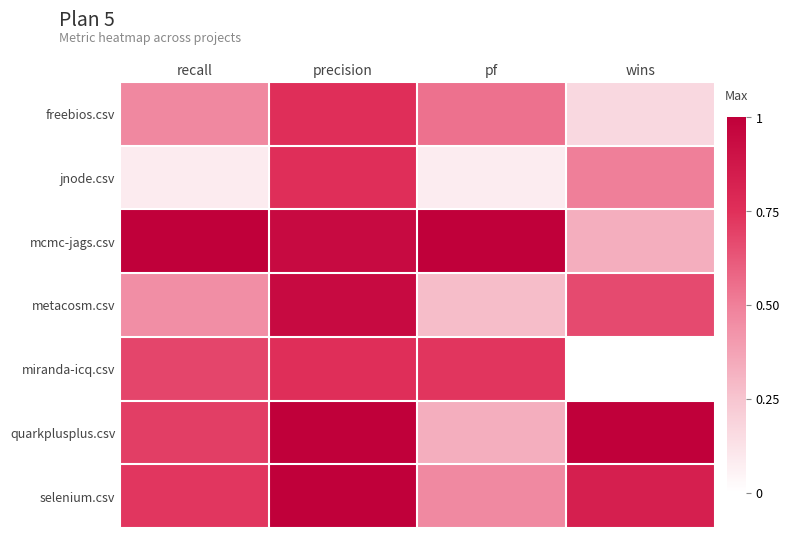

Between pf and wins, which is larger?

pf